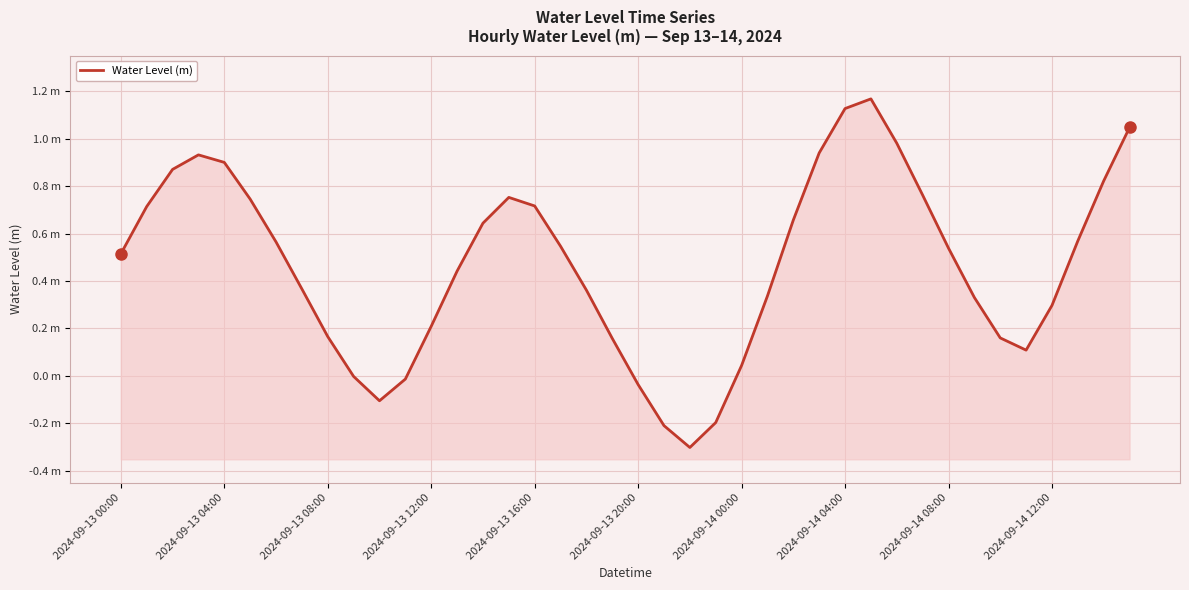

True or false: there are more than 2 points higher than both neighbors.

True